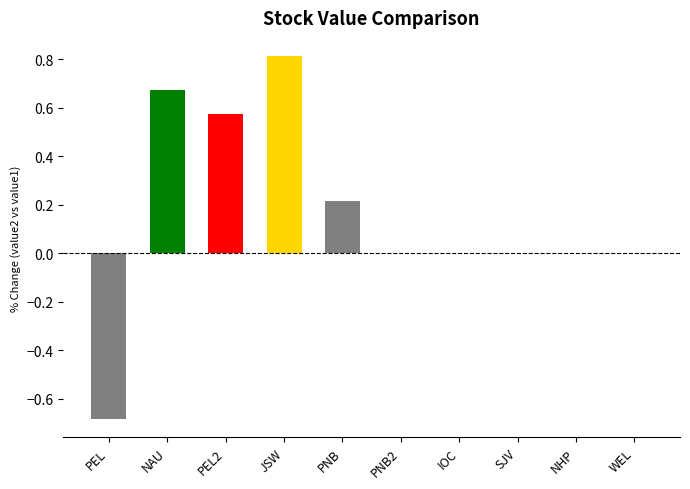

What is the change in value from PEL to WEL?

+0.7